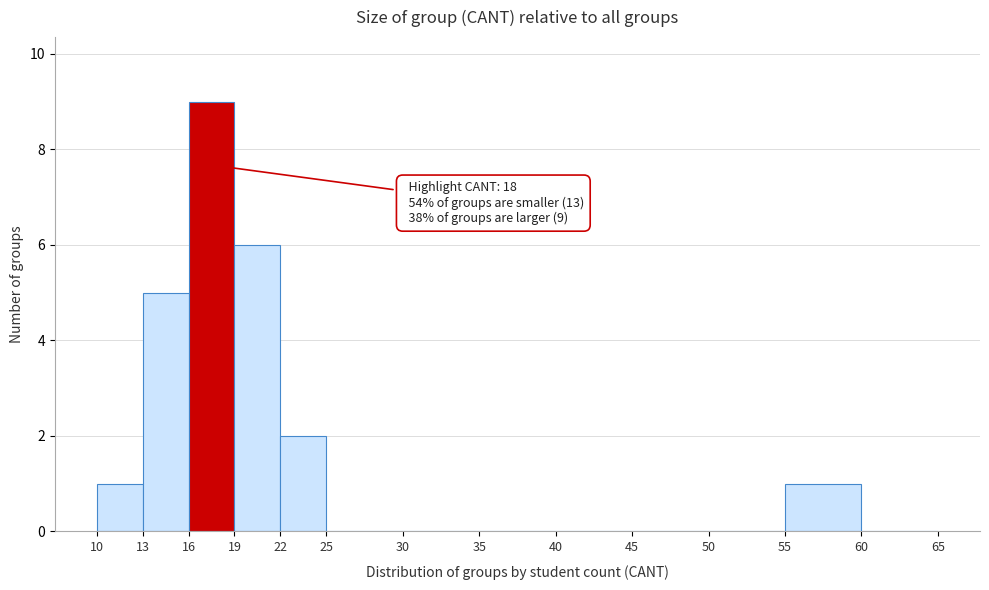

Which range on the x-axis has the tallest bar?

16 to 19